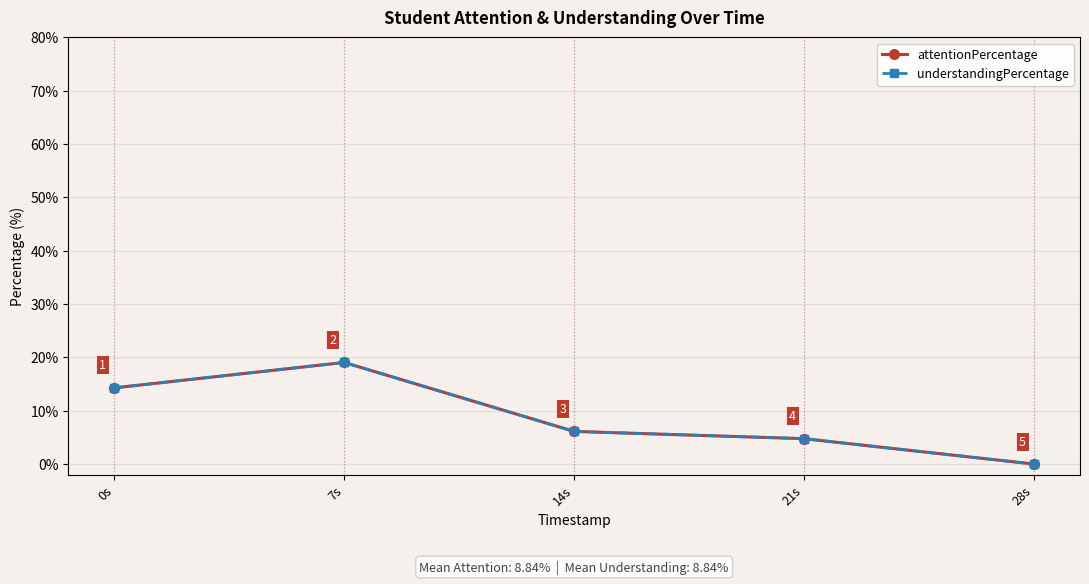

True or false: attentionPercentage and understandingPercentage intersect in this chart.

False